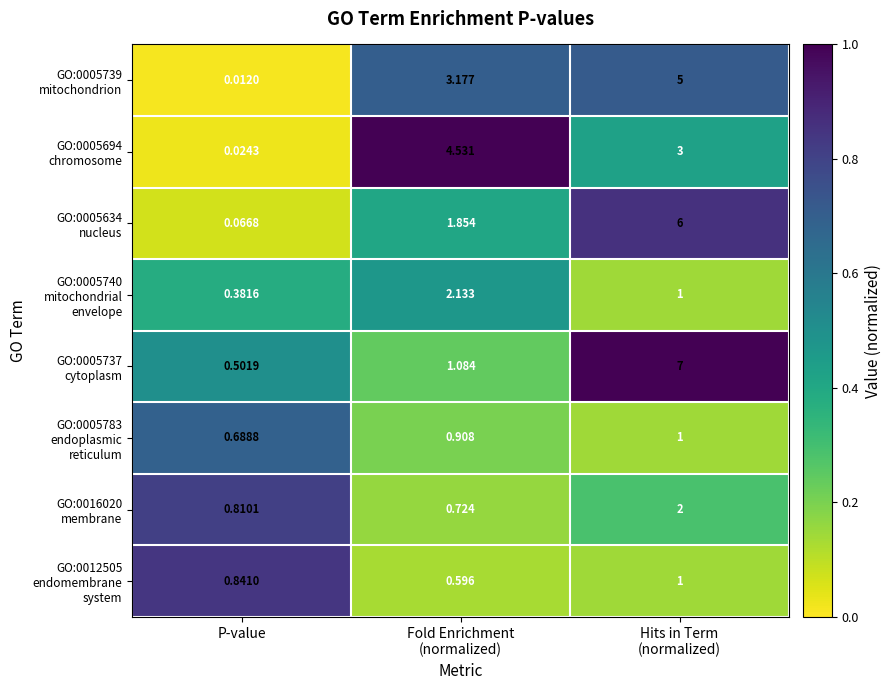

Which label corresponds to the smallest value in the chart?

P-value